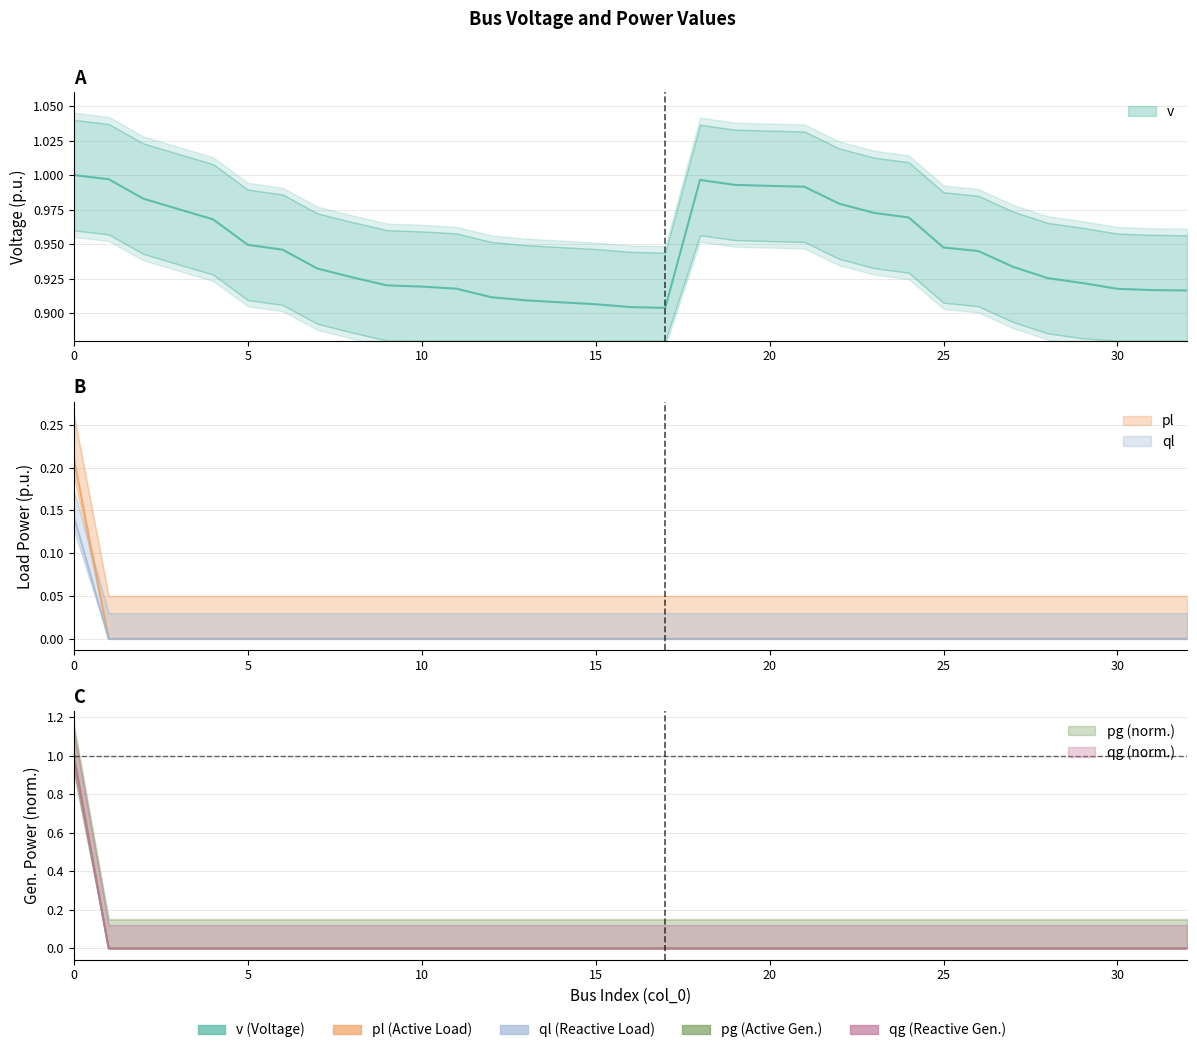

Which label corresponds to the smallest value in the chart?

1